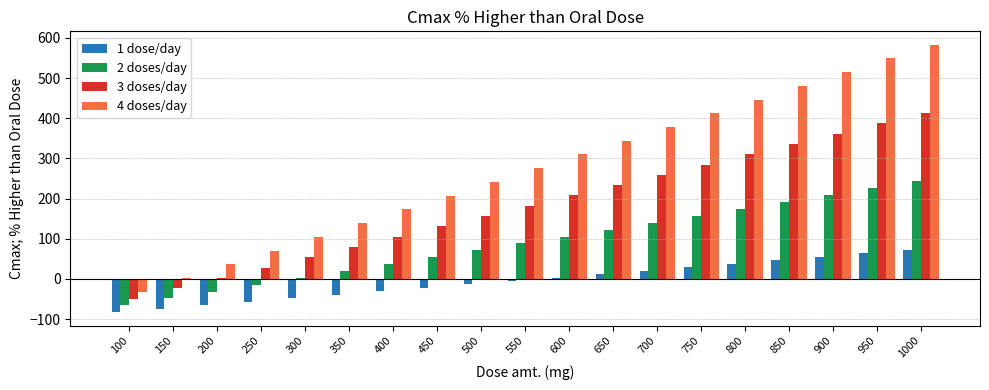

What is the difference between the maximum and minimum values in the 4 doses/day series?

614.9